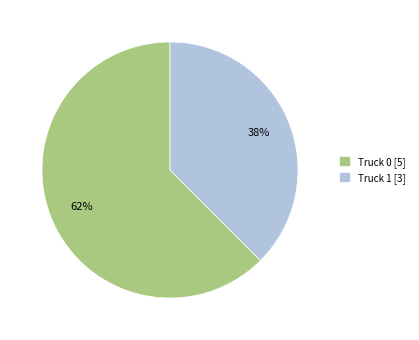

How many slices are in this pie chart?

2